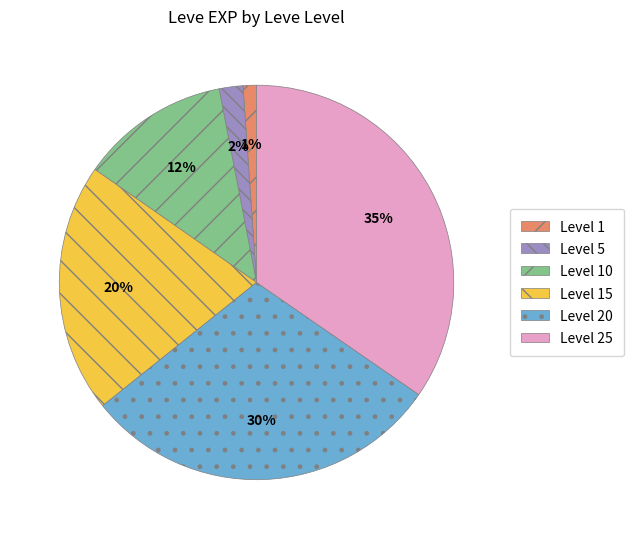

Is there a majority slice in this chart?

No